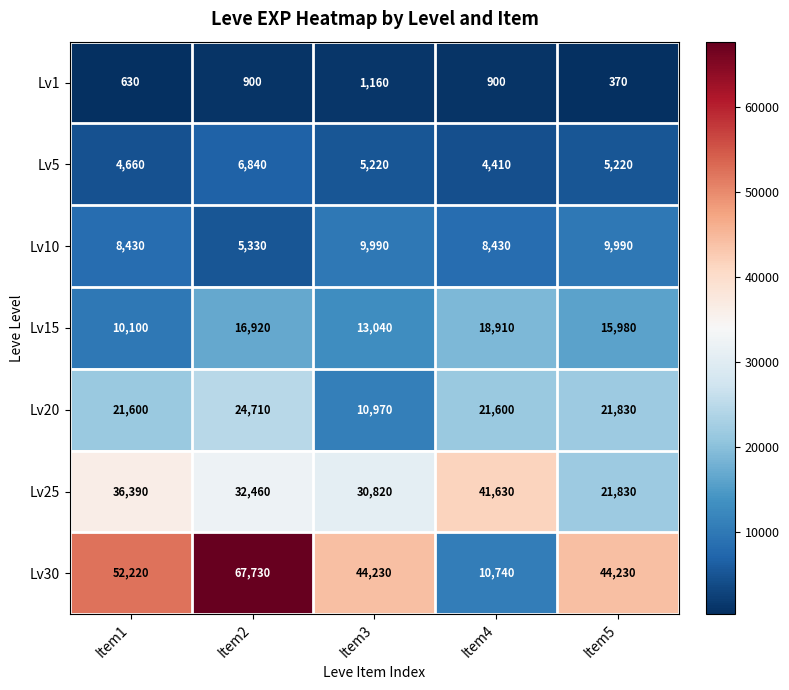

Which series changed the most between Item2 and Item4?

Lv30